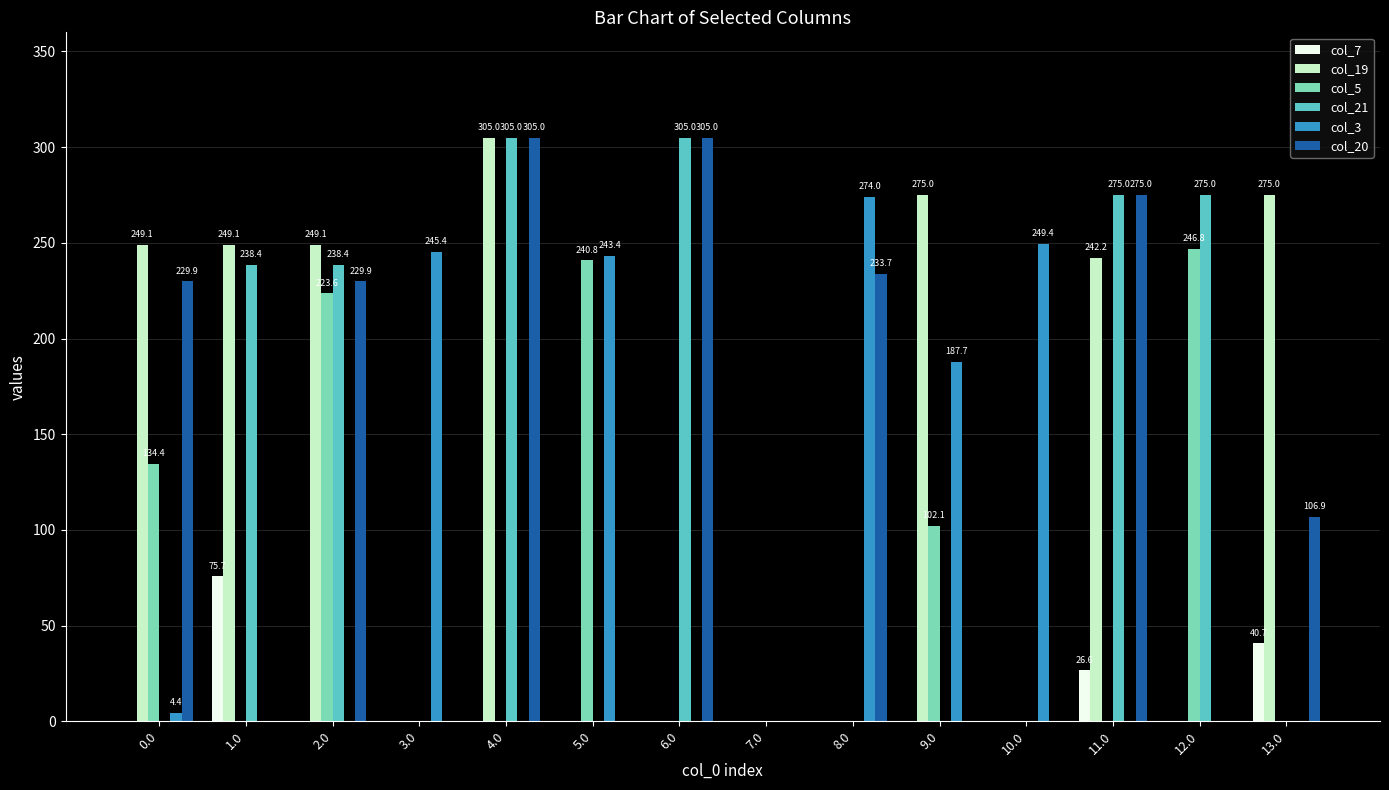

Reading left to right, list all the values displayed in this chart.

col_7: 0.0=0.0	1.0=75.7	2.0=0.0	3.0=0.0	4.0=0.0	5.0=0.0	6.0=0.0	7.0=0.0	8.0=0.0	9.0=0.0	10.0=0.0	11.0=26.6	12.0=0.0	13.0=40.7
col_19: 0.0=249.1	1.0=249.1	2.0=249.1	3.0=0.0	4.0=305.0	5.0=0.0	6.0=0.0	7.0=0.0	8.0=0.0	9.0=275.0	10.0=0.0	11.0=242.2	12.0=0.0	13.0=275.0
col_5: 0.0=134.4	1.0=0.0	2.0=223.6	3.0=0.0	4.0=0.0	5.0=240.8	6.0=0.0	7.0=0.0	8.0=0.0	9.0=102.1	10.0=0.0	11.0=0.0	12.0=246.8	13.0=0.0
col_21: 0.0=0.0	1.0=238.4	2.0=238.4	3.0=0.0	4.0=305.0	5.0=0.0	6.0=305.0	7.0=0.0	8.0=0.0	9.0=0.0	10.0=0.0	11.0=275.0	12.0=275.0	13.0=0.0
col_3: 0.0=4.4	1.0=0.0	2.0=0.0	3.0=245.4	4.0=0.0	5.0=243.4	6.0=0.0	7.0=0.0	8.0=274.0	9.0=187.7	10.0=249.4	11.0=0.0	12.0=0.0	13.0=0.0
col_20: 0.0=229.9	1.0=0.0	2.0=229.9	3.0=0.0	4.0=305.0	5.0=0.0	6.0=305.0	7.0=0.0	8.0=233.7	9.0=0.0	10.0=0.0	11.0=275.0	12.0=0.0	13.0=106.9